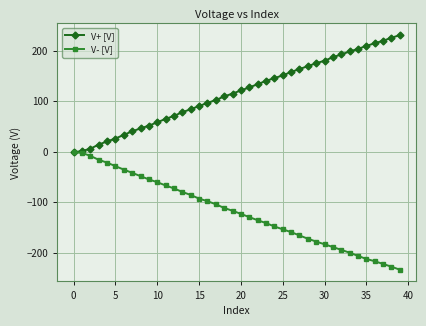

What is the maximum value shown in the chart?

230.7